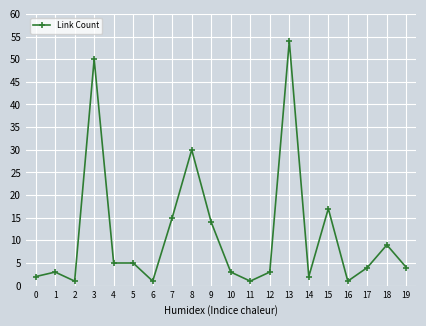

The chart shows a value of 24 at 7. True or false?

False